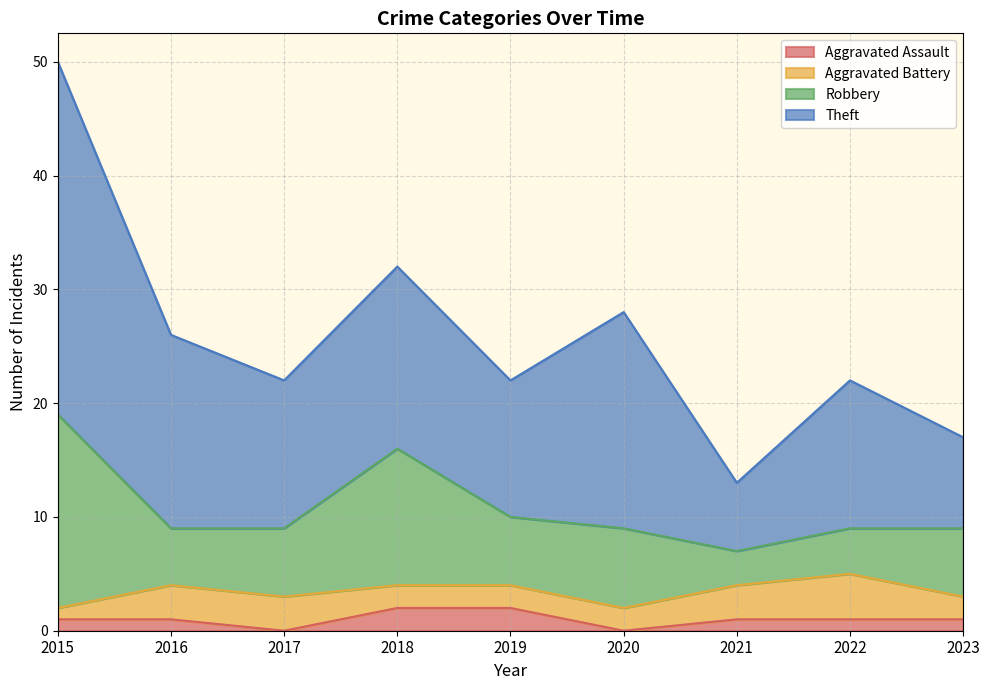

Is the value of Robbery at 2015 greater than the value of Aggravated Battery at 2015?

Yes